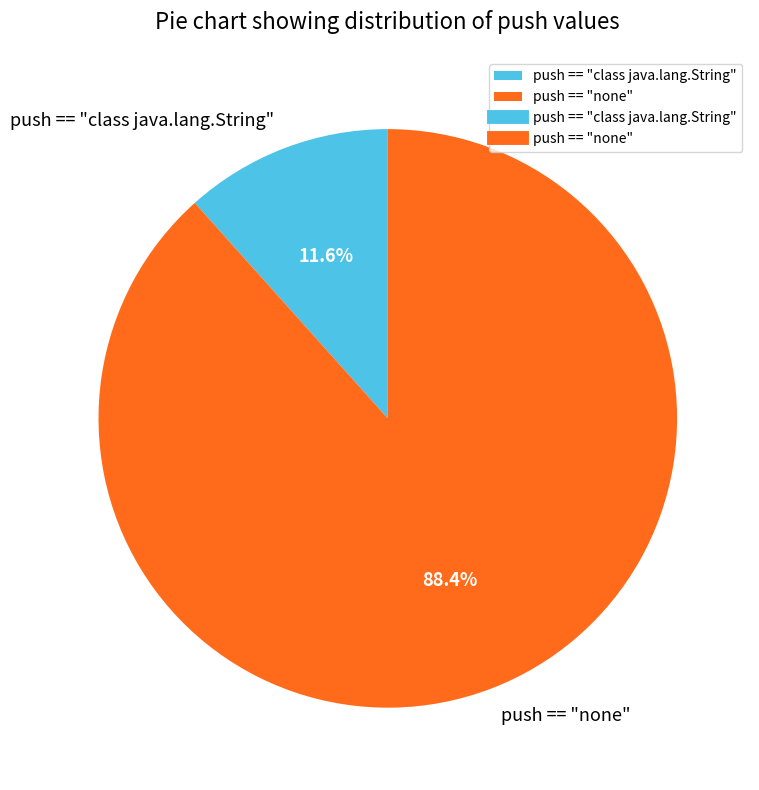

To the nearest percent, what is the average slice percentage?

50%